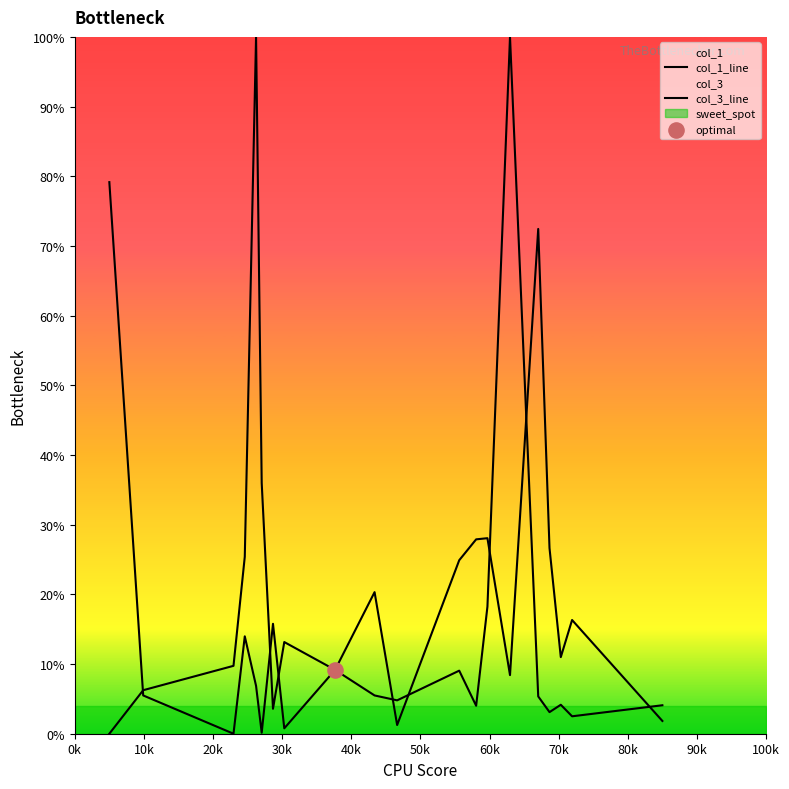

Which series reaches the minimum Y coordinate?

col_1_line